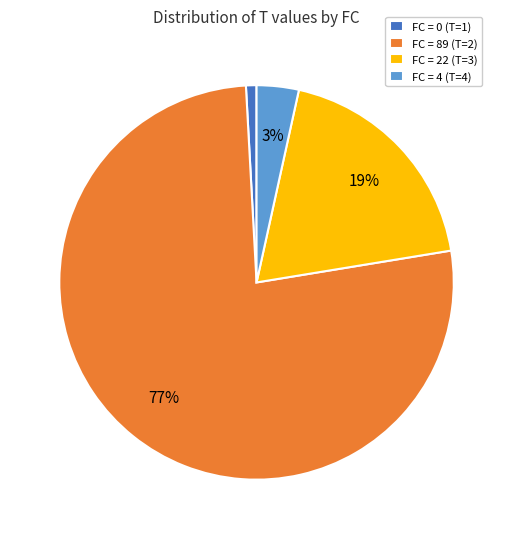

Which category has the biggest portion of the pie?

FC = 89 (T=2)